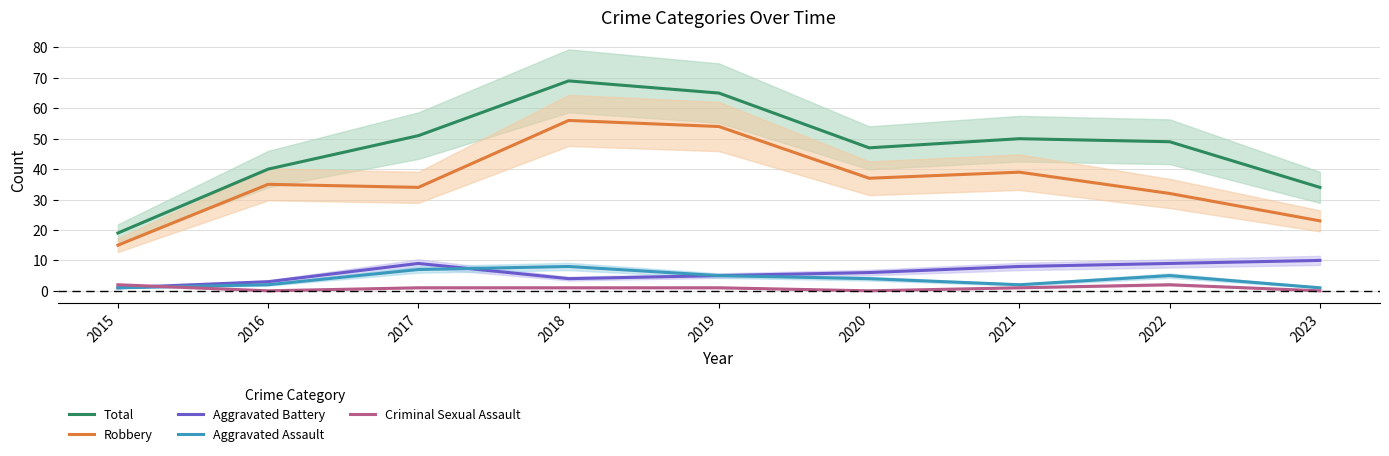

Is it true that Criminal Sexual Assault equals 3 at 2015?

False